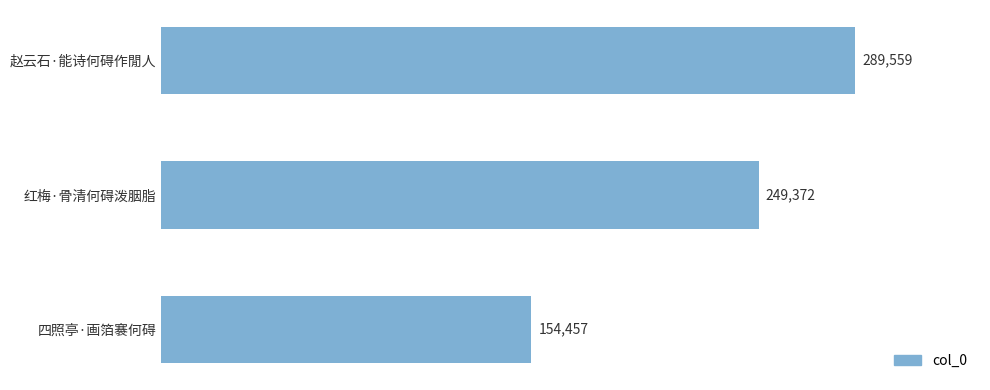

What is the minimum value shown in the chart?

154457